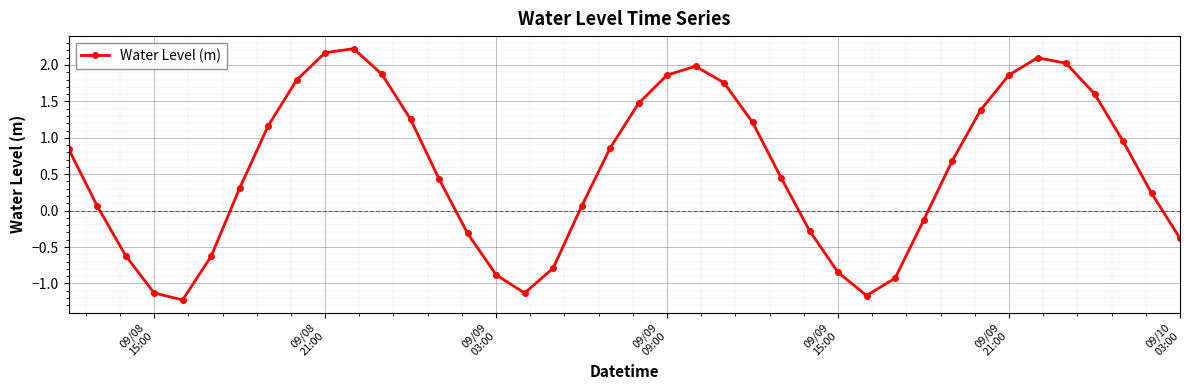

Count the number of data series in this chart.

1